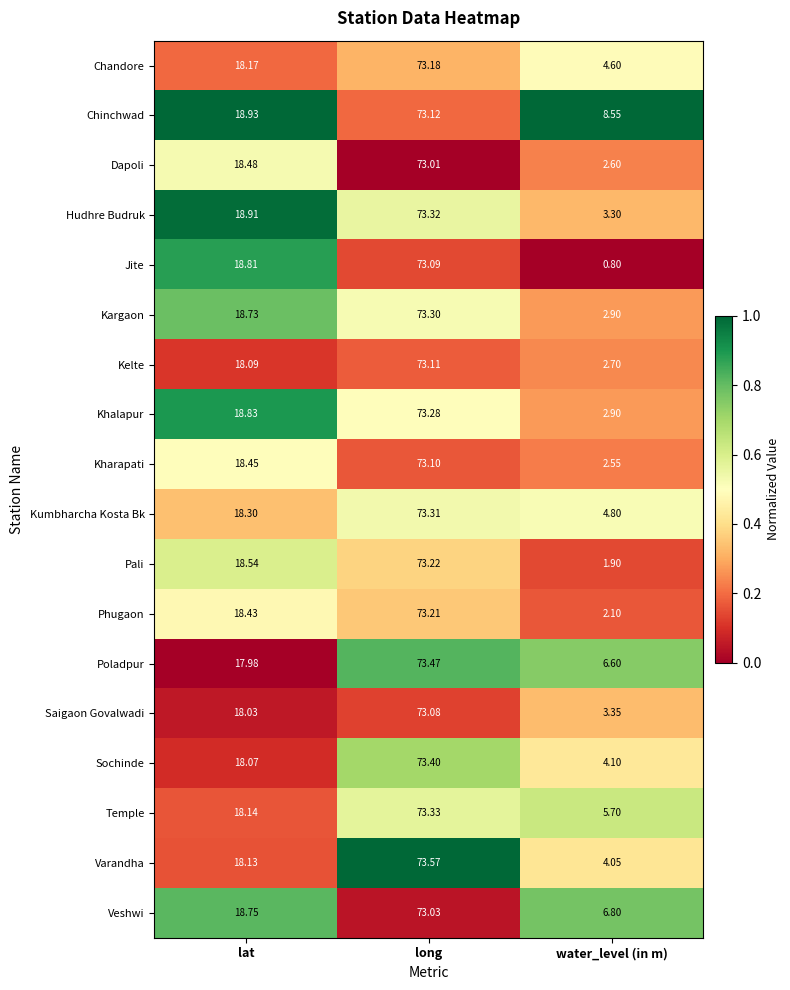

At which label does Kumbharcha Kosta Bk first exceed 18?

lat